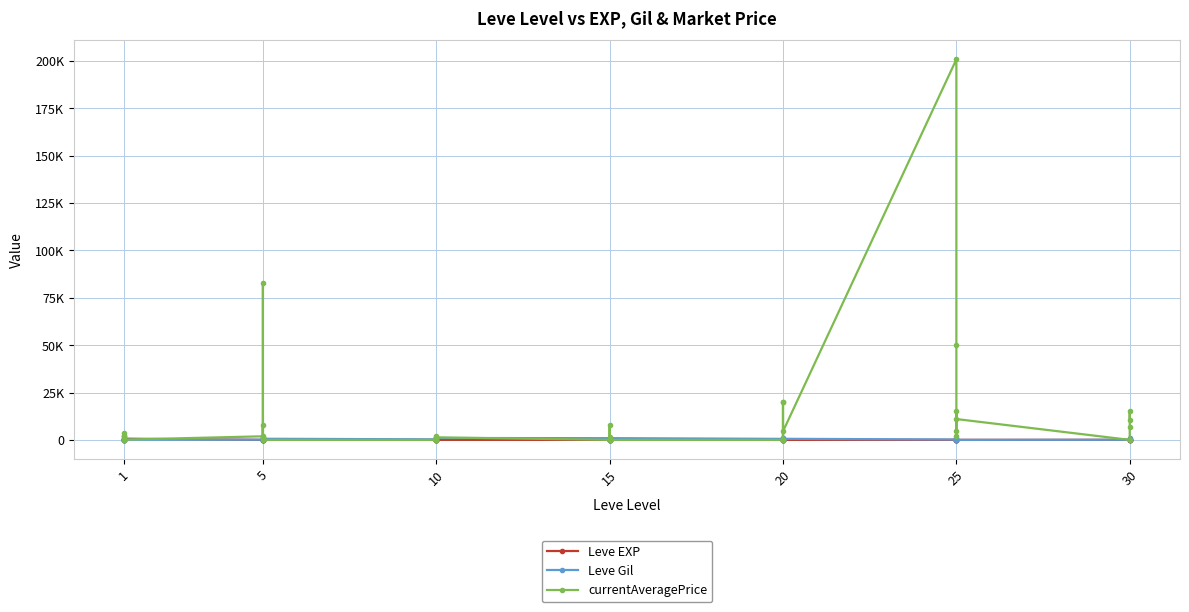

How many data points in currentAveragePrice are above 1893?

19